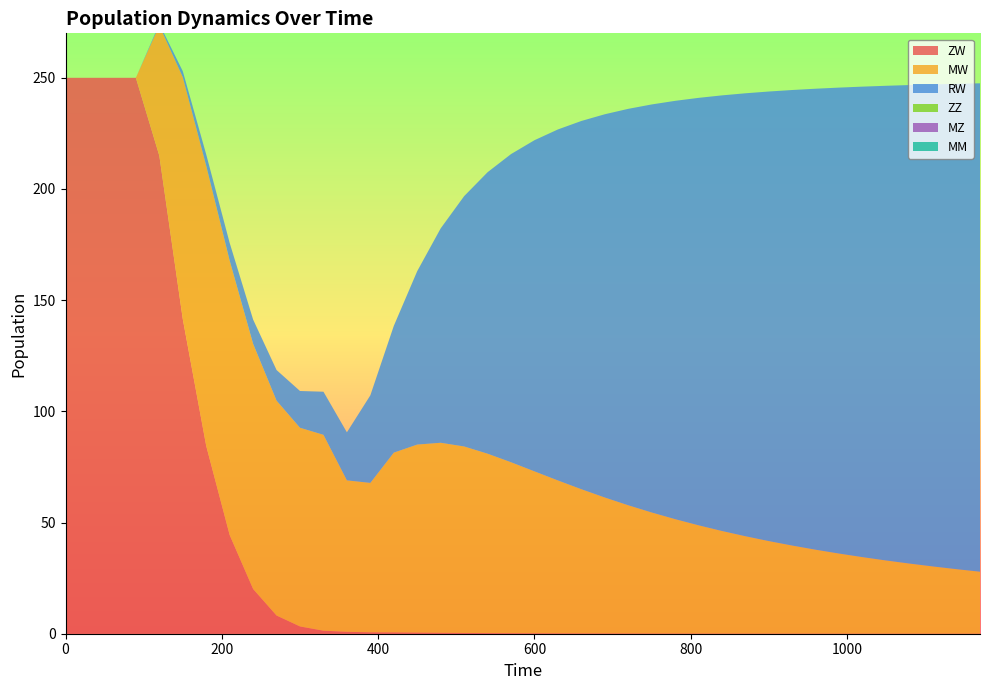

Reading right to left, list all the values displayed in this chart.

ZW: 1170=0.0	1140=0.0	1110=0.0	1080=0.0	1050=0.0	1020=0.0	990=0.0	960=0.0	930=0.0	900=0.1	870=0.1	840=0.1	810=0.1	780=0.1	750=0.1	720=0.1	690=0.1	660=0.1	630=0.2	600=0.2	570=0.2	540=0.3	510=0.3	480=0.4	450=0.5	420=0.6	390=0.6	360=0.9	330=1.4	300=3.3	270=8.2	240=20.1	210=44.4	180=84.5	150=141.6	120=215.0	90=250.0	60=250.0	30=250.0	0=250.0
MW: 1170=27.9	1140=29.0	1110=30.2	1080=31.5	1050=32.9	1020=34.4	990=36.0	960=37.7	930=39.6	900=41.6	870=43.8	840=46.1	810=48.7	780=51.4	750=54.4	720=57.7	690=61.1	660=64.8	630=68.8	600=72.8	570=76.9	540=80.7	510=83.9	480=85.5	450=84.6	420=80.8	390=67.2	360=68.1	330=88.1	300=89.4	270=96.6	240=110.2	210=123.4	180=126.0	150=108.8	120=58.6	90=0.0	60=0.0	30=0.0	0=0.0
RW: 1170=219.6	1140=218.3	1110=216.8	1080=215.2	1050=213.5	1020=211.6	990=209.6	960=207.3	930=204.9	900=202.2	870=199.2	840=195.9	810=192.2	780=188.1	750=183.5	720=178.3	690=172.4	660=165.6	630=157.9	600=148.9	570=138.6	540=126.6	510=112.6	480=96.4	450=78.0	420=57.0	390=39.4	360=21.6	330=19.4	300=16.5	270=13.8	240=10.9	210=7.9	180=5.1	150=2.7	120=0.7	90=0.0	60=0.0	30=0.0	0=0.0
ZZ: 1170=0.0	1140=0.0	1110=0.0	1080=0.0	1050=0.0	1020=0.0	990=0.0	960=0.0	930=0.0	900=0.0	870=0.0	840=0.0	810=0.0	780=0.0	750=0.0	720=0.0	690=0.0	660=0.0	630=0.0	600=0.0	570=0.0	540=0.0	510=0.0	480=0.0	450=0.0	420=0.0	390=0.0	360=0.0	330=0.0	300=0.0	270=0.0	240=0.0	210=0.0	180=0.0	150=0.0	120=0.0	90=0.0	60=0.0	30=0.0	0=0.0
MZ: 1170=0.0	1140=0.0	1110=0.0	1080=0.0	1050=0.0	1020=0.0	990=0.0	960=0.0	930=0.0	900=0.0	870=0.0	840=0.0	810=0.0	780=0.0	750=0.0	720=0.0	690=0.0	660=0.0	630=0.0	600=0.0	570=0.0	540=0.0	510=0.0	480=0.0	450=0.0	420=0.0	390=0.0	360=0.0	330=0.0	300=0.0	270=0.0	240=0.0	210=0.0	180=0.0	150=0.0	120=0.0	90=0.0	60=0.0	30=0.0	0=0.0
MM: 1170=0.0	1140=0.0	1110=0.0	1080=0.0	1050=0.0	1020=0.0	990=0.0	960=0.0	930=0.0	900=0.0	870=0.0	840=0.0	810=0.0	780=0.0	750=0.0	720=0.0	690=0.0	660=0.0	630=0.0	600=0.0	570=0.0	540=0.0	510=0.0	480=0.0	450=0.0	420=0.0	390=0.0	360=0.0	330=0.0	300=0.0	270=0.0	240=0.0	210=0.0	180=0.0	150=0.0	120=0.0	90=0.0	60=0.0	30=0.0	0=0.0